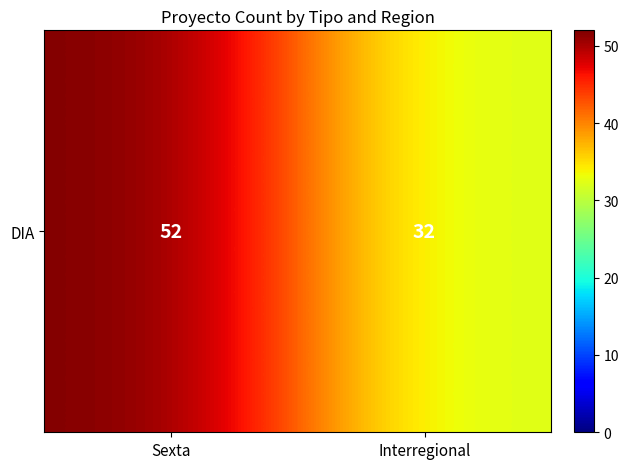

What is the minimum value shown in the chart?

32